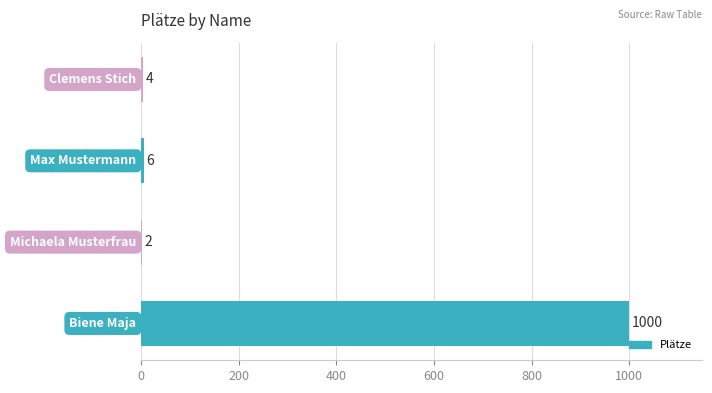

What is the average value?

253